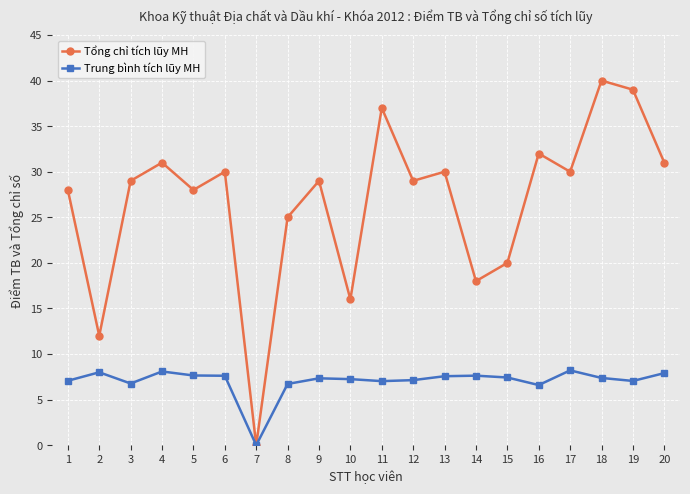

What is the maximum value for Tổng chỉ tích lũy MH?

40.0